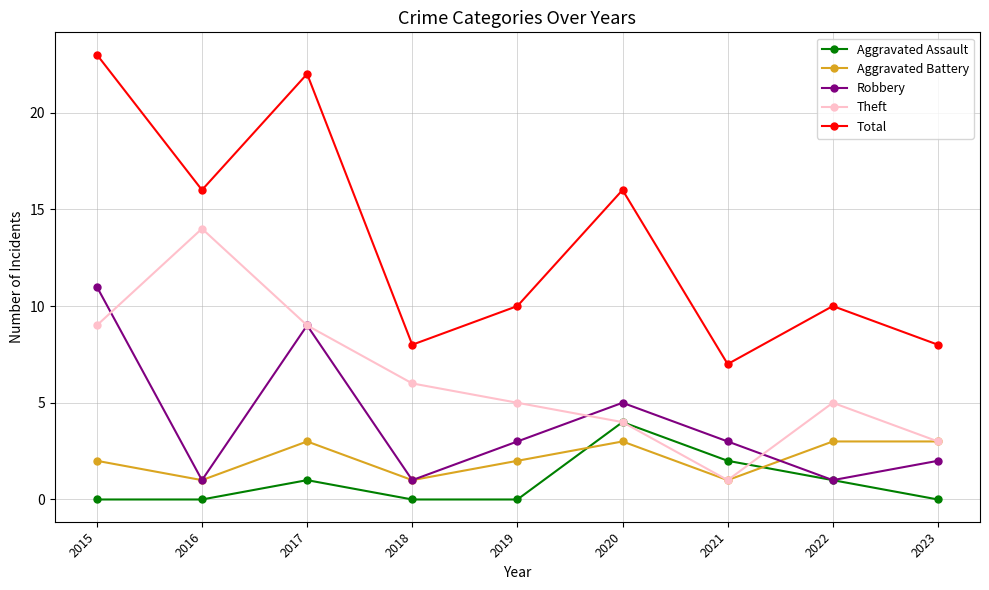

The value of Robbery at 2016 is 2. True or false?

False